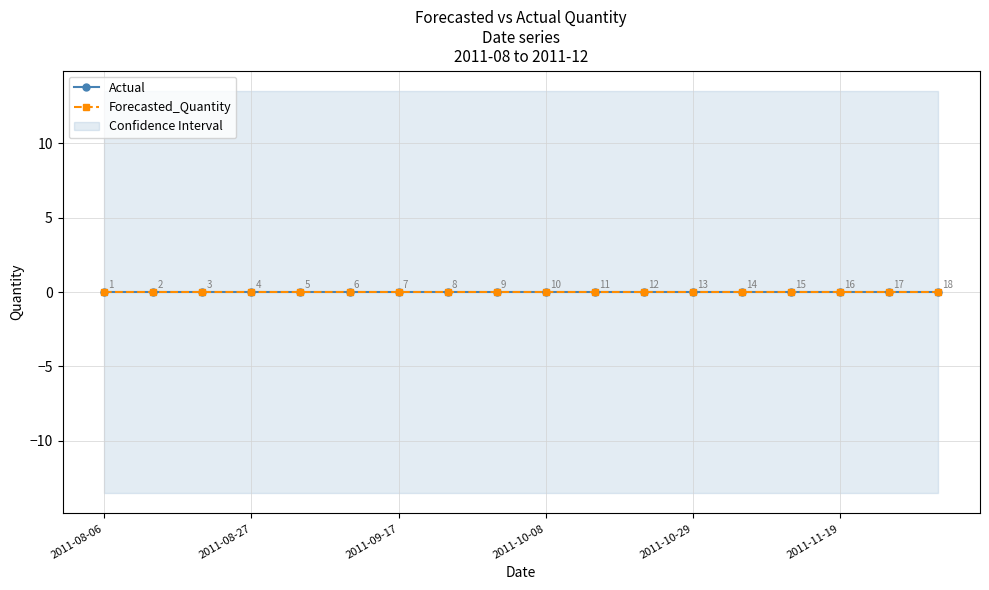

Reading left to right, extract all data points from this chart.

Actual: 0.0	0.0	0.0	0.0	0.0	0.0	0.0	0.0	0.0	0.0	0.0	0.0	0.0	0.0	0.0	0.0	0.0	0.0
Forecasted_Quantity: 0.0	0.0	0.0	0.0	0.0	0.0	0.0	0.0	0.0	0.0	0.0	0.0	0.0	0.0	0.0	0.0	0.0	0.0
Lower_Bound: -13.5	-13.5	-13.5	-13.5	-13.5	-13.5	-13.5	-13.5	-13.5	-13.5	-13.5	-13.5	-13.5	-13.5	-13.5	-13.5	-13.5	-13.5
Upper_Bound: 13.5	13.5	13.5	13.5	13.5	13.5	13.5	13.5	13.5	13.5	13.5	13.5	13.5	13.5	13.5	13.5	13.5	13.5